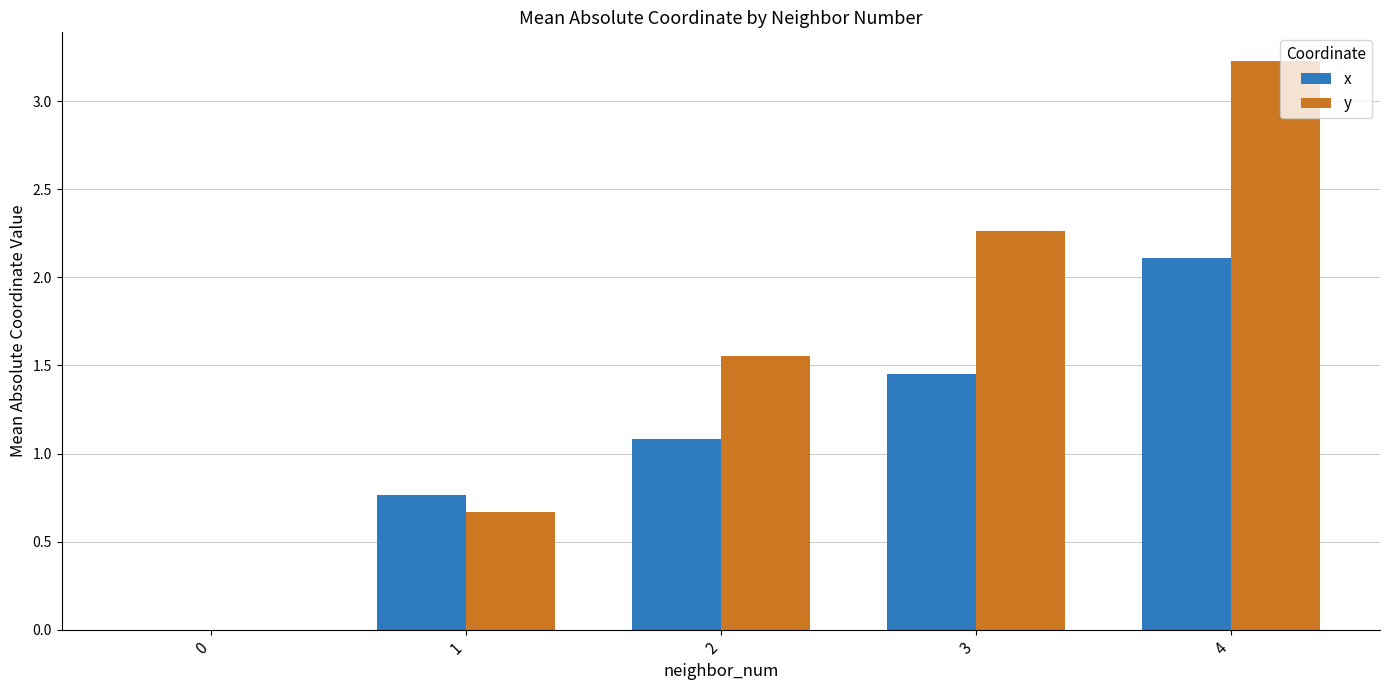

What is the sum of the y values at 1 and 0?

0.7